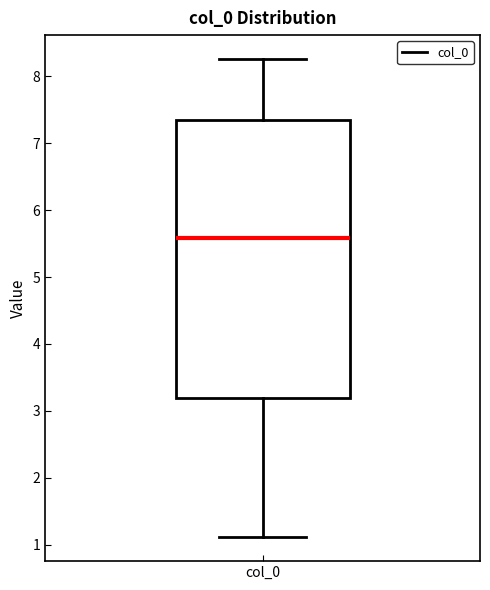

Transcribe this box plot: give where the median line is, the range the box spans, and where the two whiskers end, as read against the y-axis. The values are not printed on the chart, so give them approximately, as read against the axis.

median 5.6, box 3.2 to 7.3, whiskers 1.1 to 8.3